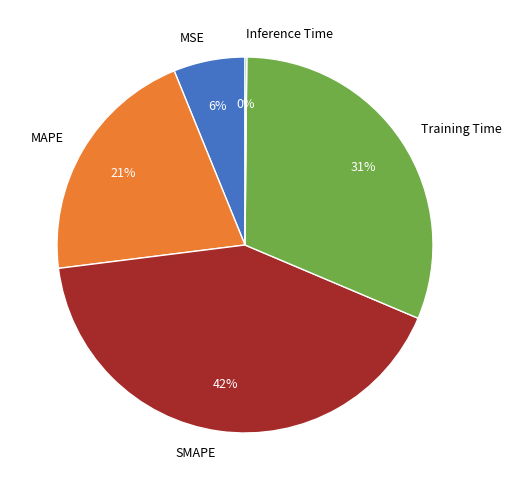

To the nearest percent, what is the difference between the Training Time and MAPE slice percentages?

10%